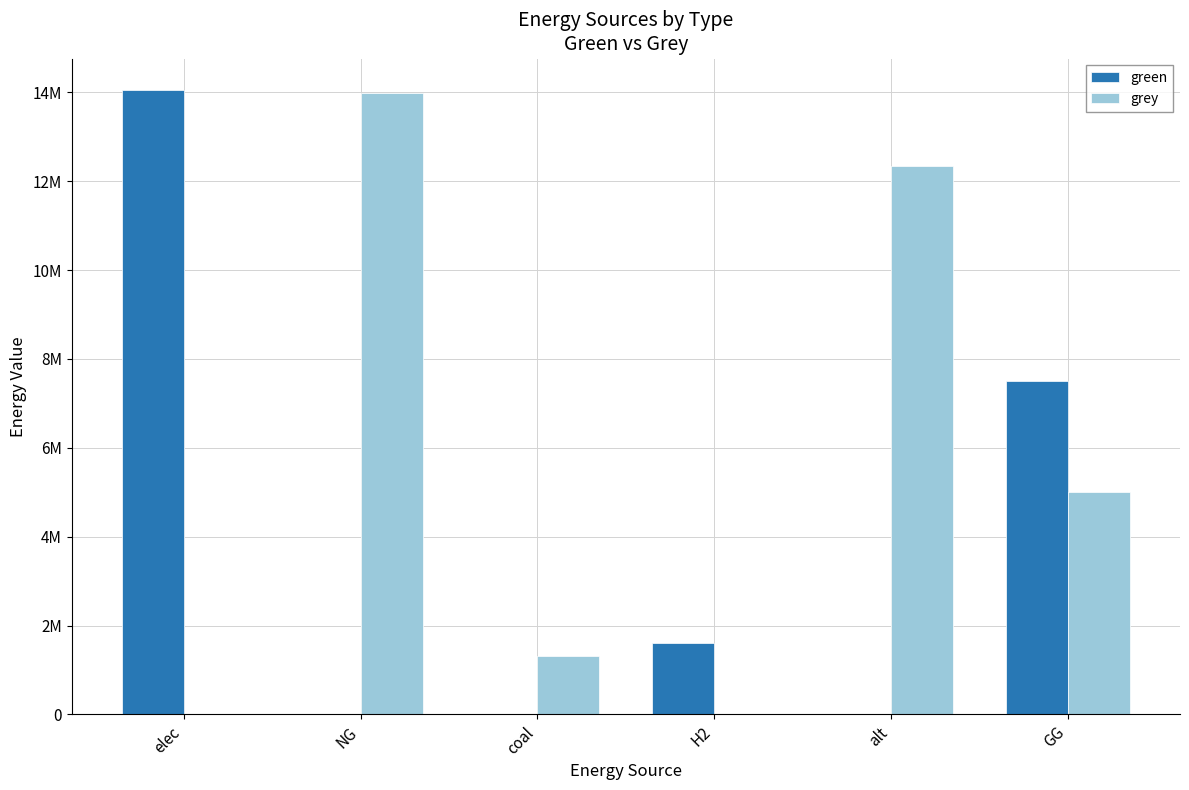

What is the total value across all series at NG?

13992368.9